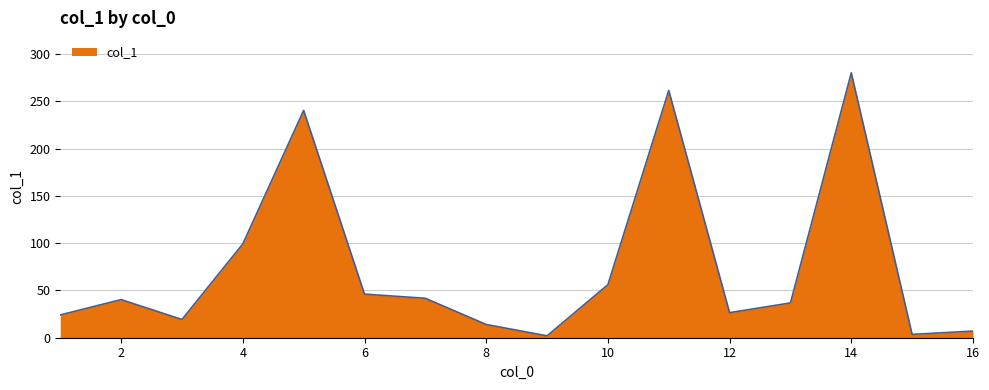

What is the difference between the maximum and minimum values?

278.1